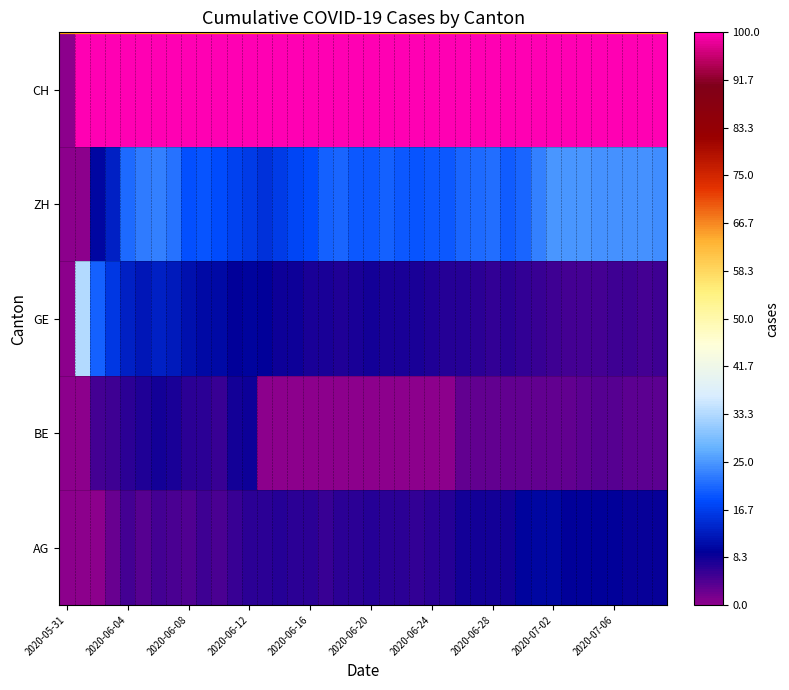

Reading right to left, list all the values displayed in this chart.

AG: 8.7	8.8	8.9	9.0	9.0	9.2	9.3	9.8	9.9	9.6	8.0	8.2	8.1	7.8	7.0	6.6	6.1	6.5	6.5	6.8	6.5	6.5	5.8	6.3	6.6	6.8	6.4	6.3	5.6	4.5	5.1	4.0	4.7	5.0	3.6	4.8	2.6	0.0	0.0	0.0
BE: 3.4	3.4	3.4	3.5	3.5	3.2	3.0	3.0	2.8	2.9	3.1	2.9	2.8	2.8	0.0	0.0	0.0	0.0	0.0	0.0	0.0	0.0	0.0	0.0	0.0	0.0	0.0	8.3	7.9	5.8	6.6	6.4	7.5	8.0	7.1	6.5	5.3	5.0	0.0	0.0
GE: 5.2	5.0	5.1	5.2	5.0	5.0	5.0	5.2	5.5	6.1	6.4	6.1	6.3	6.7	7.0	7.2	7.8	7.4	7.8	8.1	7.6	7.1	7.4	7.7	8.5	8.5	9.2	9.7	9.0	10.4	10.3	11.2	12.1	13.0	11.9	12.9	15.8	20.0	33.3	0.0
ZH: 24.1	24.3	24.4	24.3	24.4	24.7	24.7	24.8	23.0	20.7	19.9	21.2	20.8	20.3	19.4	19.5	18.8	19.3	20.1	19.5	19.3	20.6	20.1	18.2	17.4	16.2	15.1	16.0	16.9	18.2	19.1	18.4	21.5	23.0	22.6	21.0	13.2	10.0	0.0	0.0
CH: 100.0	100.0	100.0	100.0	100.0	100.0	100.0	100.0	100.0	100.0	100.0	100.0	100.0	100.0	100.0	100.0	100.0	100.0	100.0	100.0	100.0	100.0	100.0	100.0	100.0	100.0	100.0	100.0	100.0	100.0	100.0	100.0	100.0	100.0	100.0	100.0	100.0	100.0	100.0	0.0